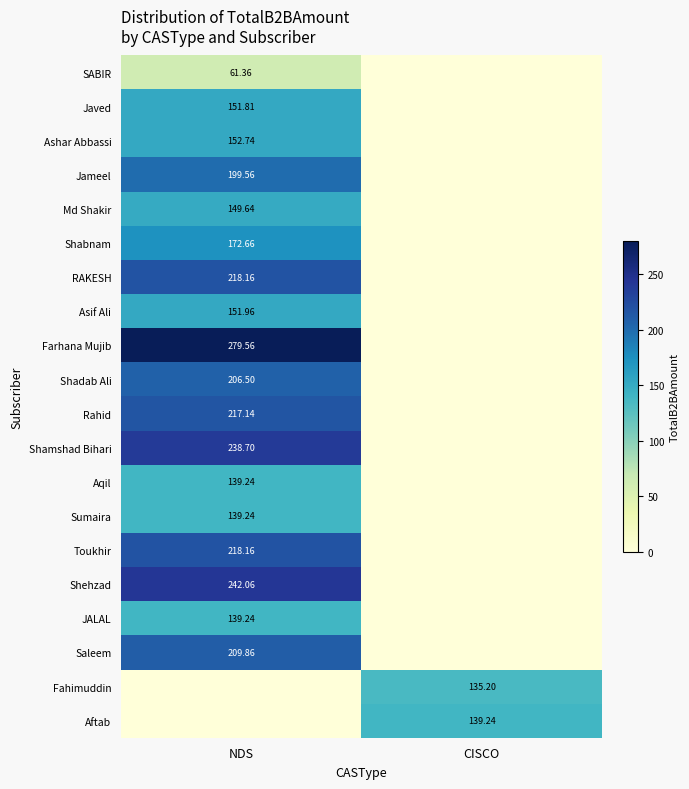

Is the value of Shehzad at NDS greater than the value of SABIR at NDS?

Yes